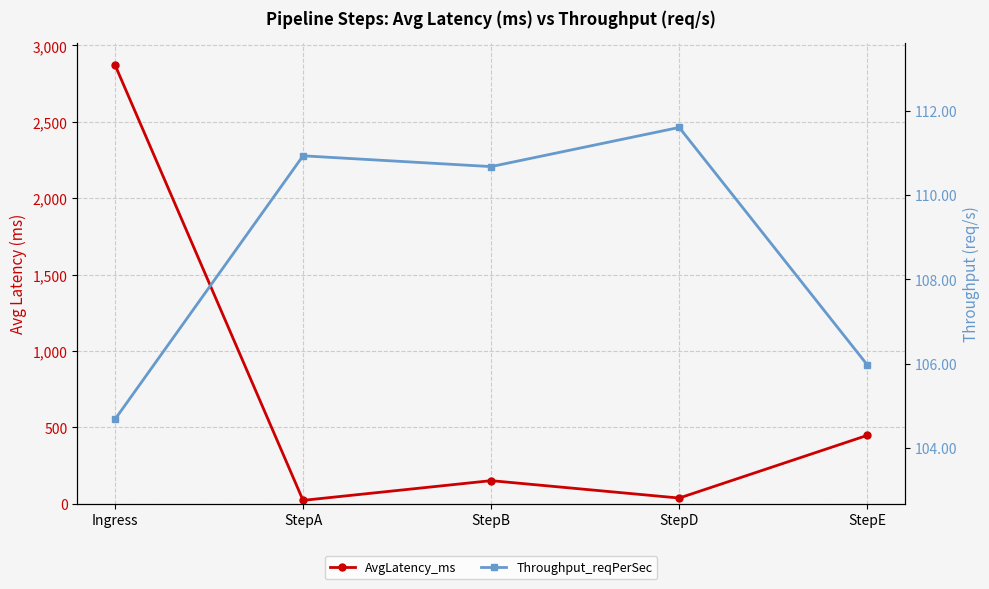

Count the number of categories in the chart.

5